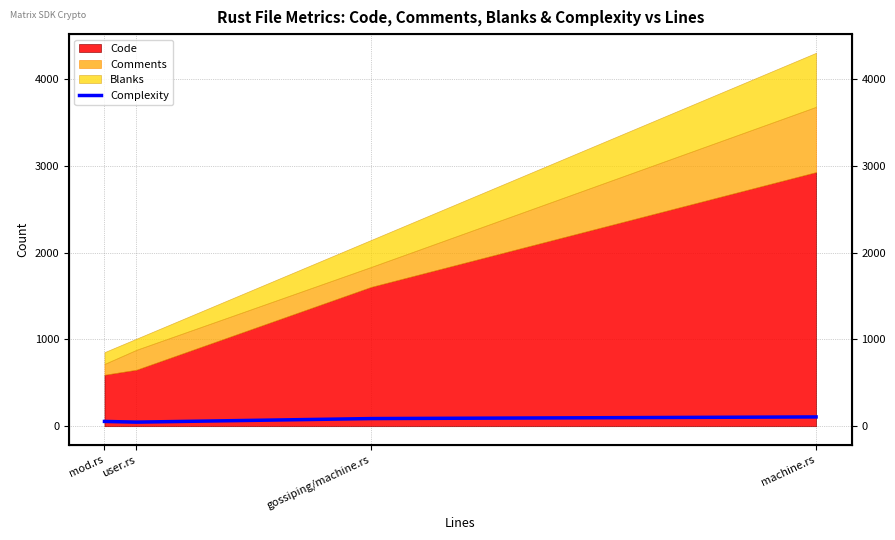

What is the difference between the second highest and minimum values?

41